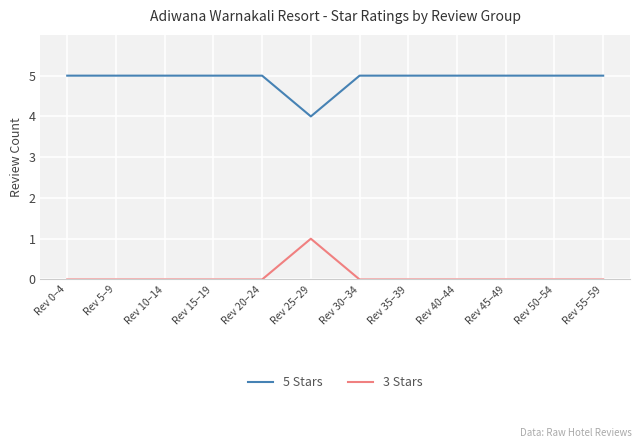

Reading left to right, extract all data points from this chart.

5 Stars: Rev 0–4=5	Rev 5–9=5	Rev 10–14=5	Rev 15–19=5	Rev 20–24=5	Rev 25–29=4	Rev 30–34=5	Rev 35–39=5	Rev 40–44=5	Rev 45–49=5	Rev 50–54=5	Rev 55–59=5
3 Stars: Rev 0–4=0	Rev 5–9=0	Rev 10–14=0	Rev 15–19=0	Rev 20–24=0	Rev 25–29=1	Rev 30–34=0	Rev 35–39=0	Rev 40–44=0	Rev 45–49=0	Rev 50–54=0	Rev 55–59=0